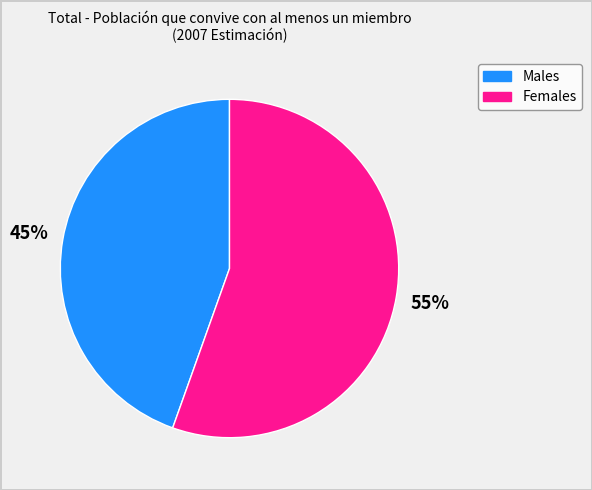

To the nearest percent, what is the average slice percentage?

50%